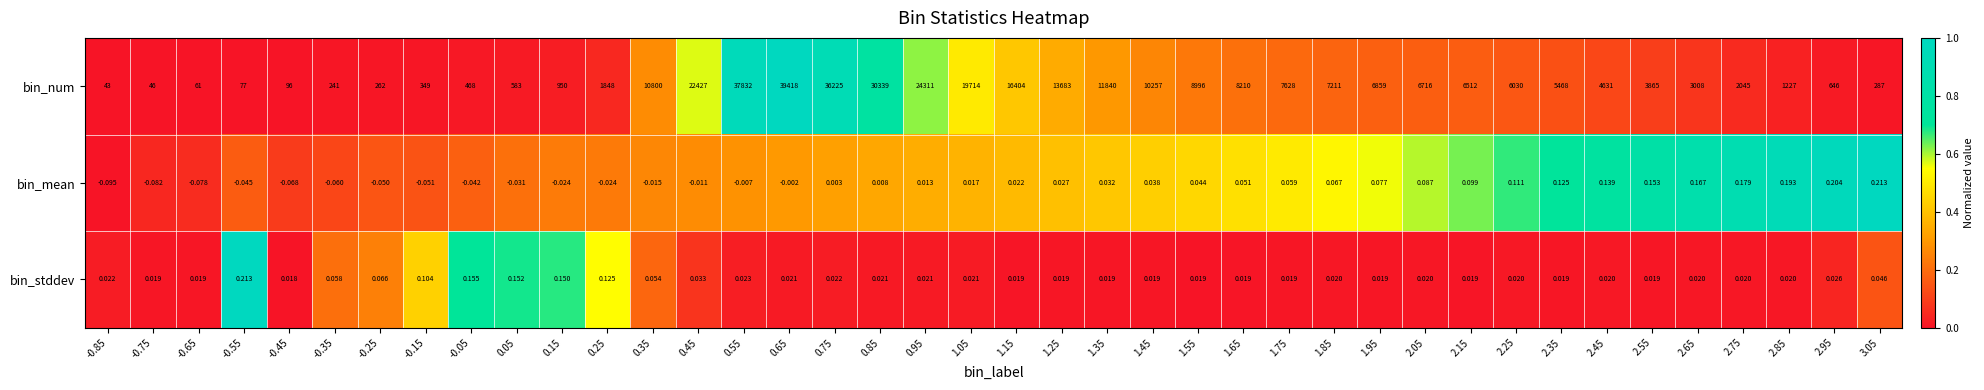

Which series changed the most between 0.55 and 1.25?

bin_num